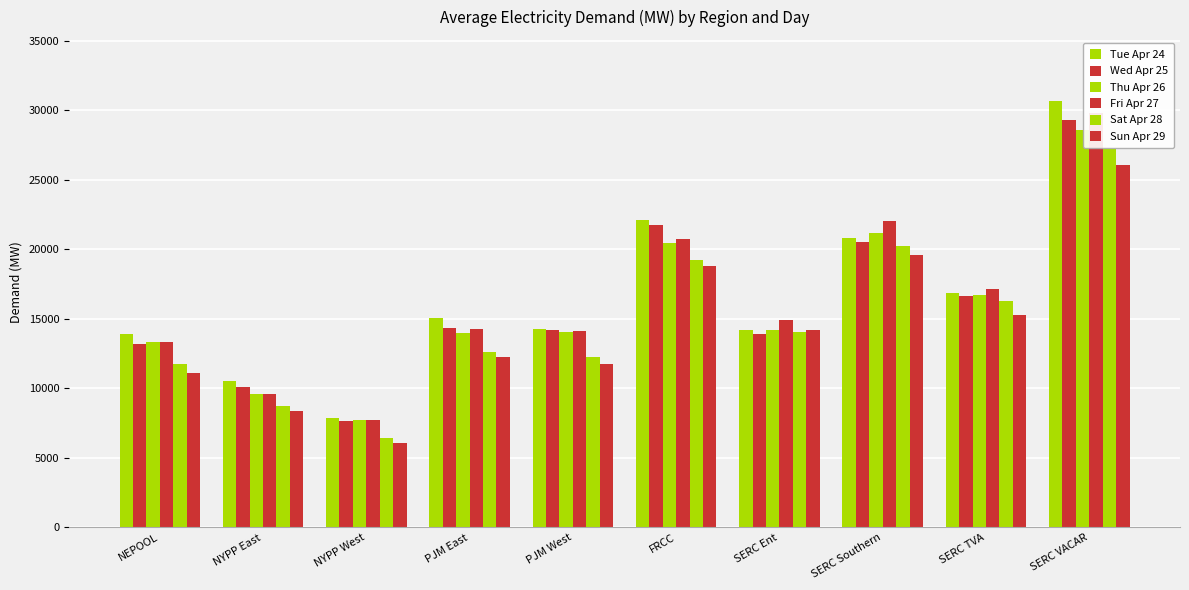

Is it true that Sun Apr 29 equals 18197.0 at NEPOOL?

False